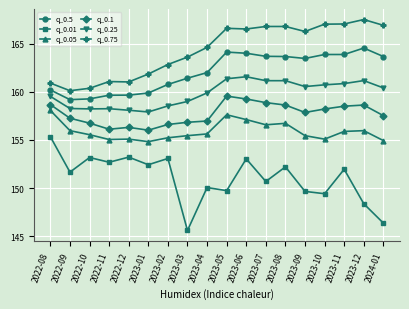

What is the difference between the highest and lowest values at 2023-01?

9.4